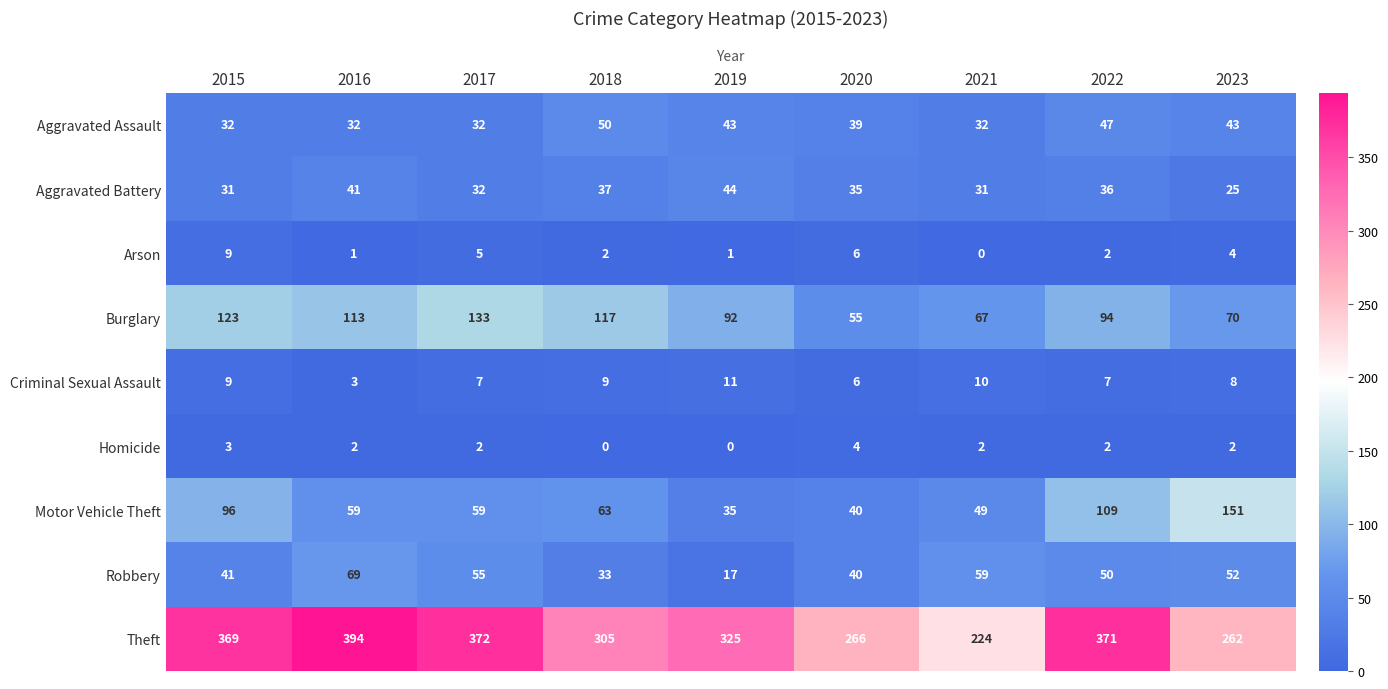

What is the difference between the maximum and minimum values in the Aggravated Assault series?

18